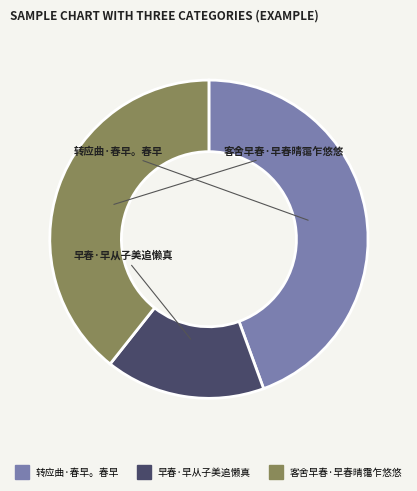

Rank the categories by value from lowest to highest.

早春·早从子美追懒真, 客舍早春·早春晴霭乍悠悠, 转应曲·春早。春早